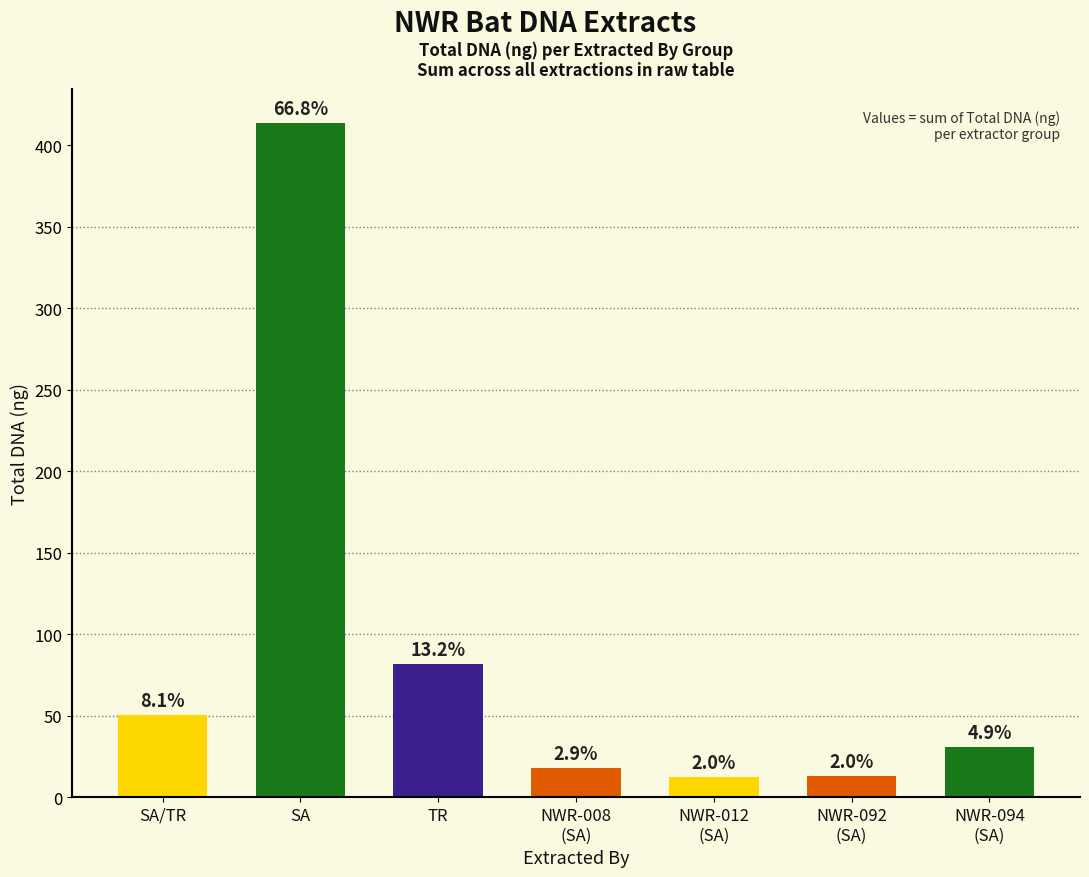

List the labels in order of value, smallest first.

NWR-012
(SA), NWR-092
(SA), NWR-008
(SA), NWR-094
(SA), SA/TR, TR, SA